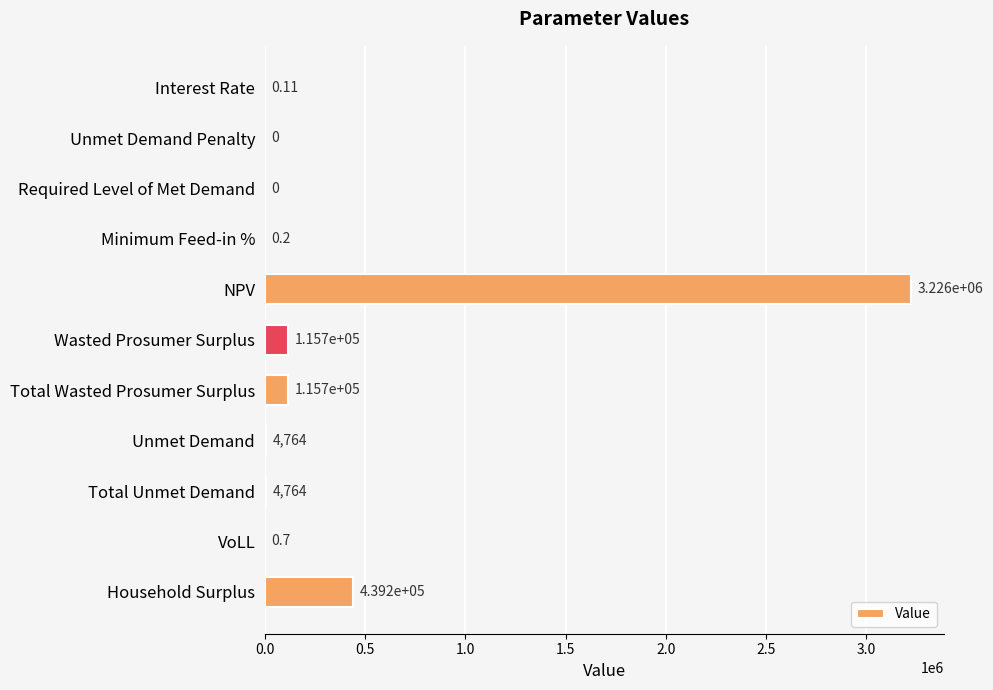

Which label corresponds to the largest value in the chart?

NPV